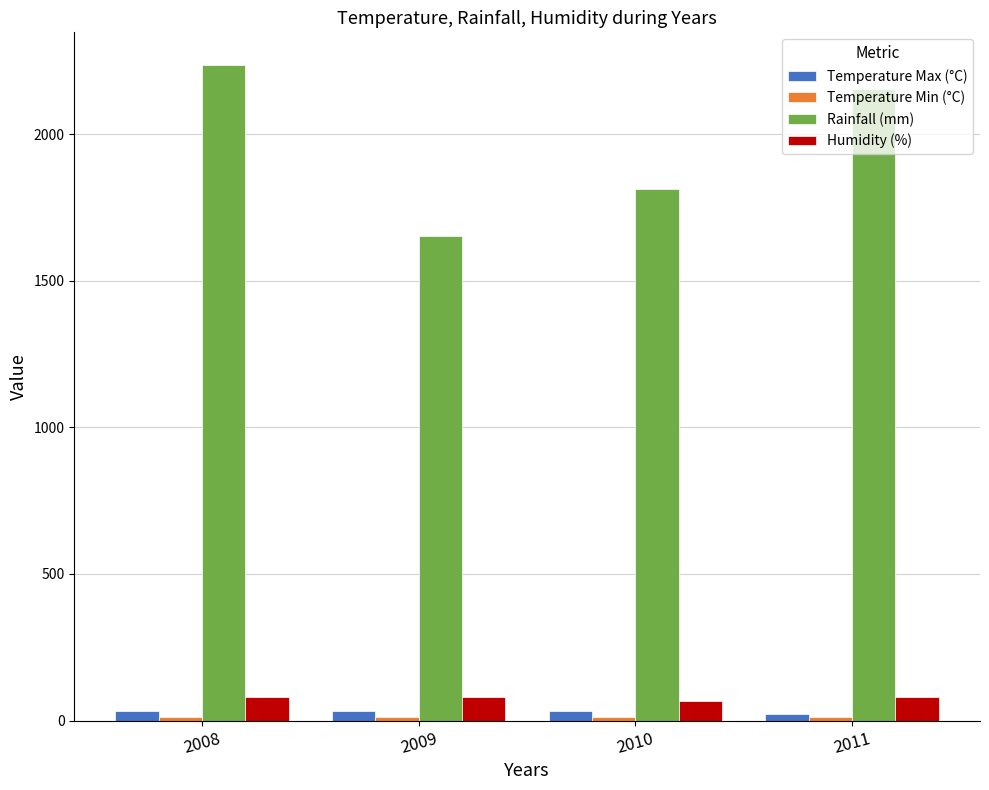

What is the difference between the Humidity (%) values at 2008 and 2010?

12.7